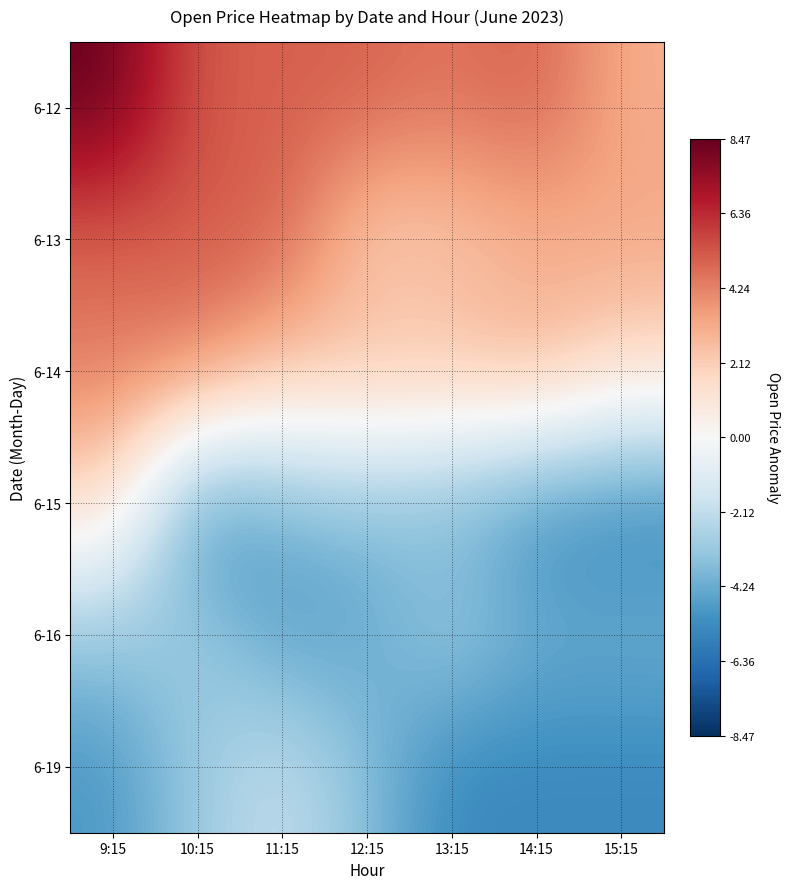

How many distinct data groups are displayed?

6